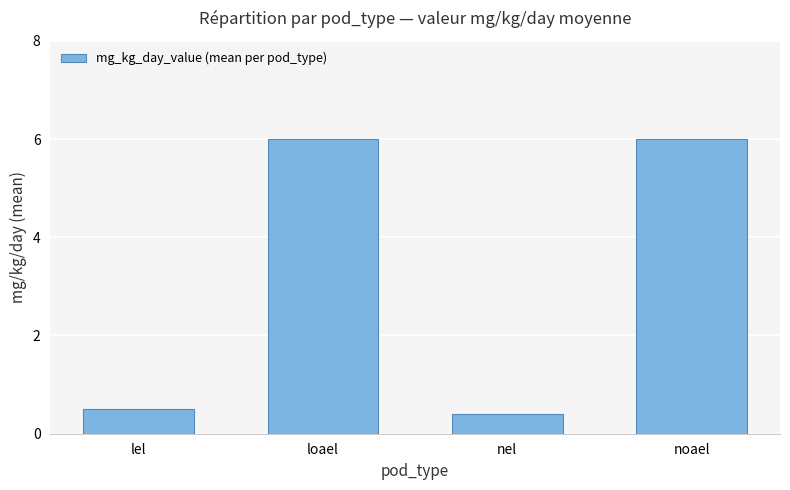

How many categories are shown in the chart?

4